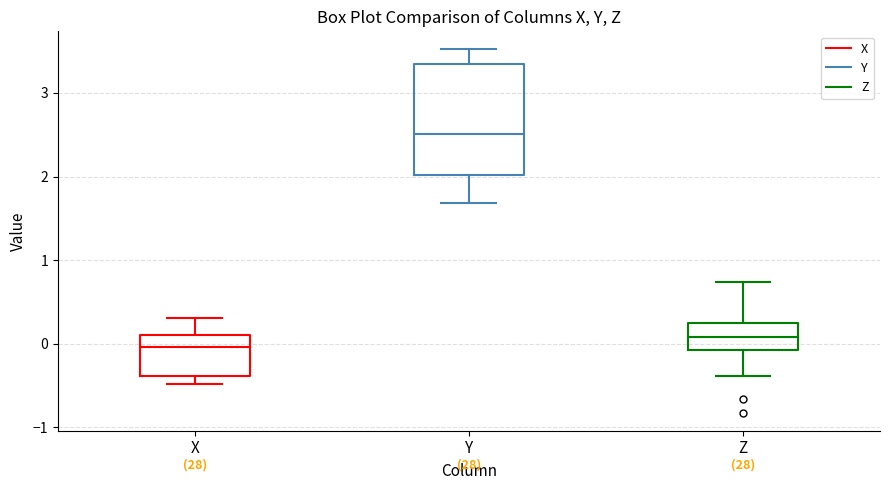

Where is the upper edge of the box for Z on the y-axis? The values are not printed on the chart, so give them approximately, as read against the axis.

0.3